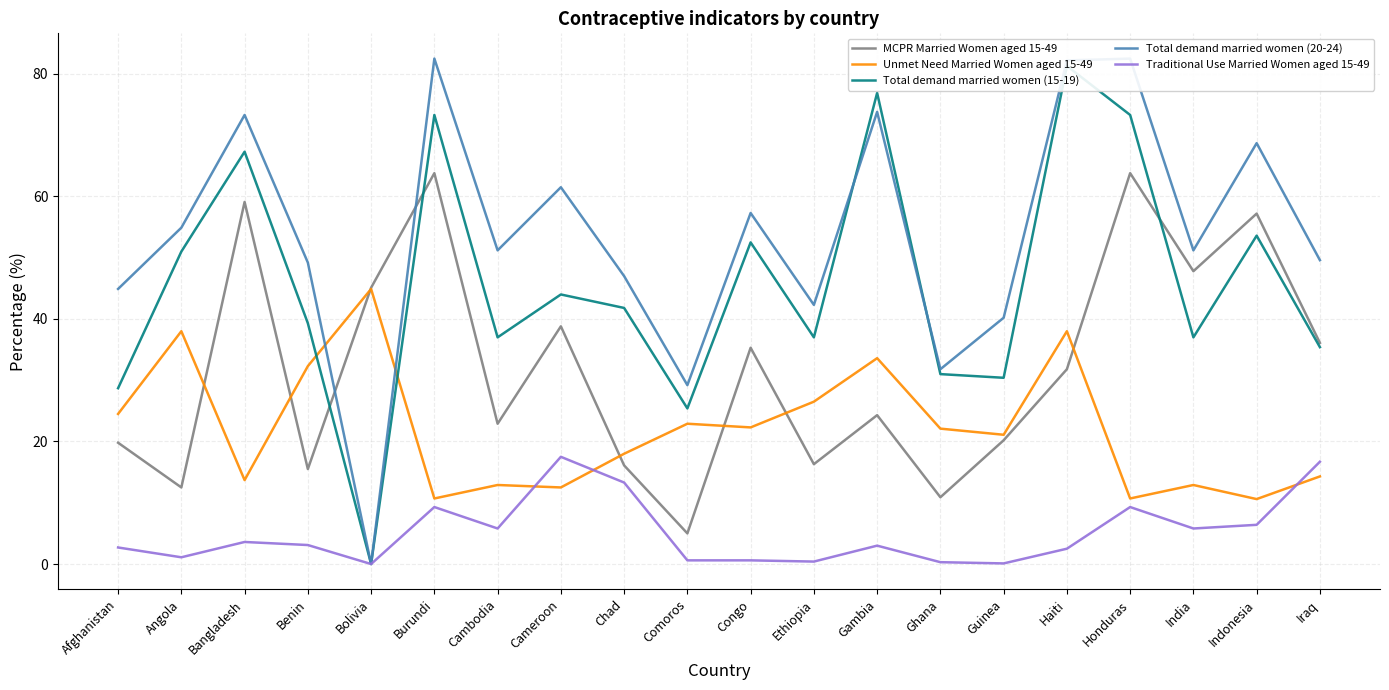

How many positive values does the Traditional Use Married Women aged 15-49 series have?

19